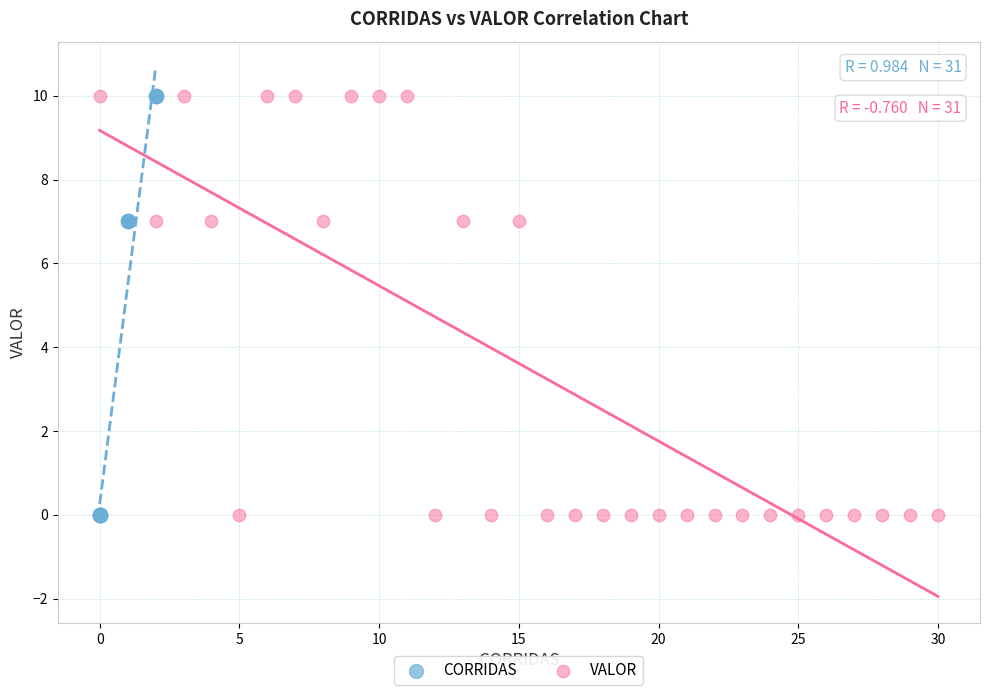

What are all the series names shown in the legend?

CORRIDAS, VALOR